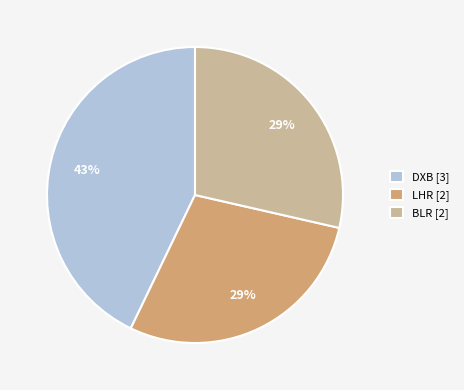

Combined, do DXB [3] and LHR [2] account for over 50%?

Yes